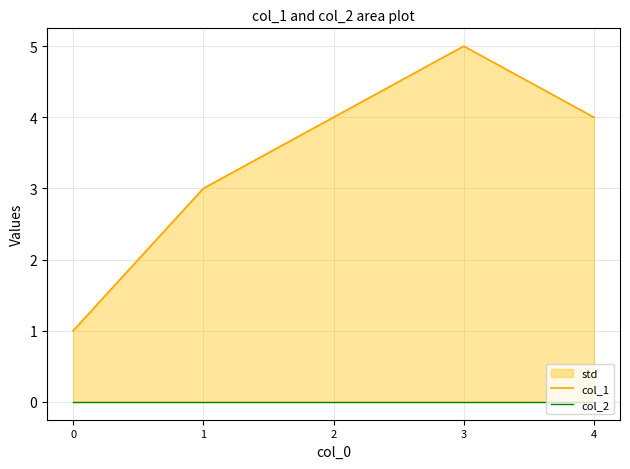

The value of col_1 at 4 is 4. True or false?

True